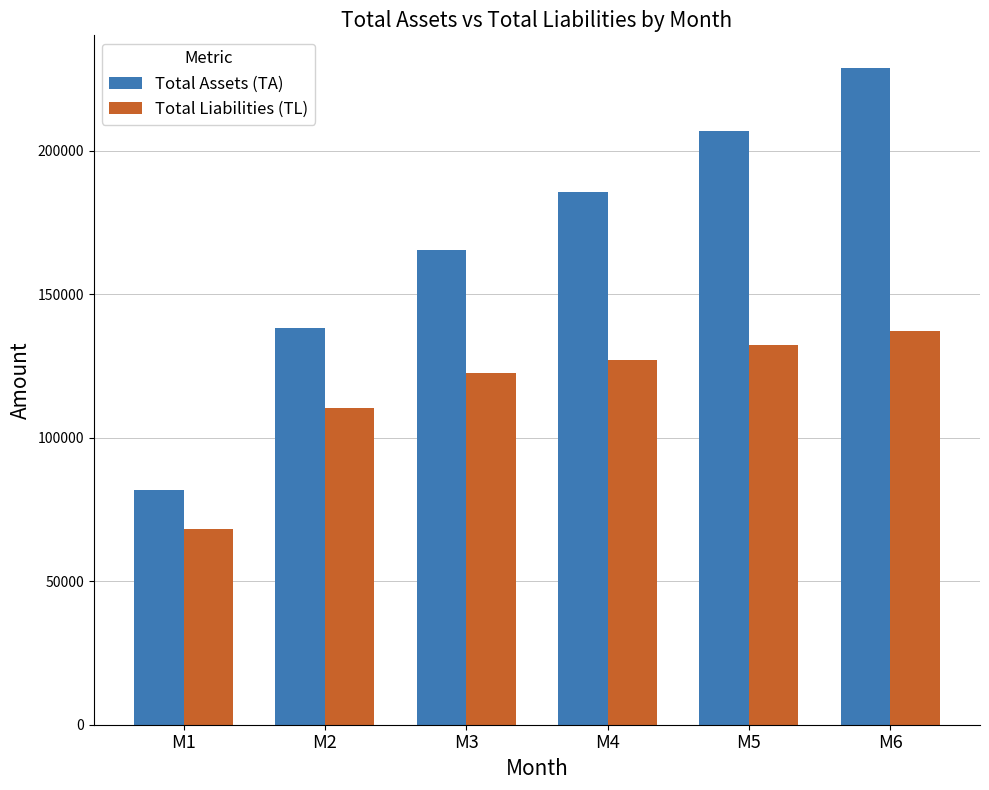

At which label is Total Liabilities (TL) closest to 102733?

M2